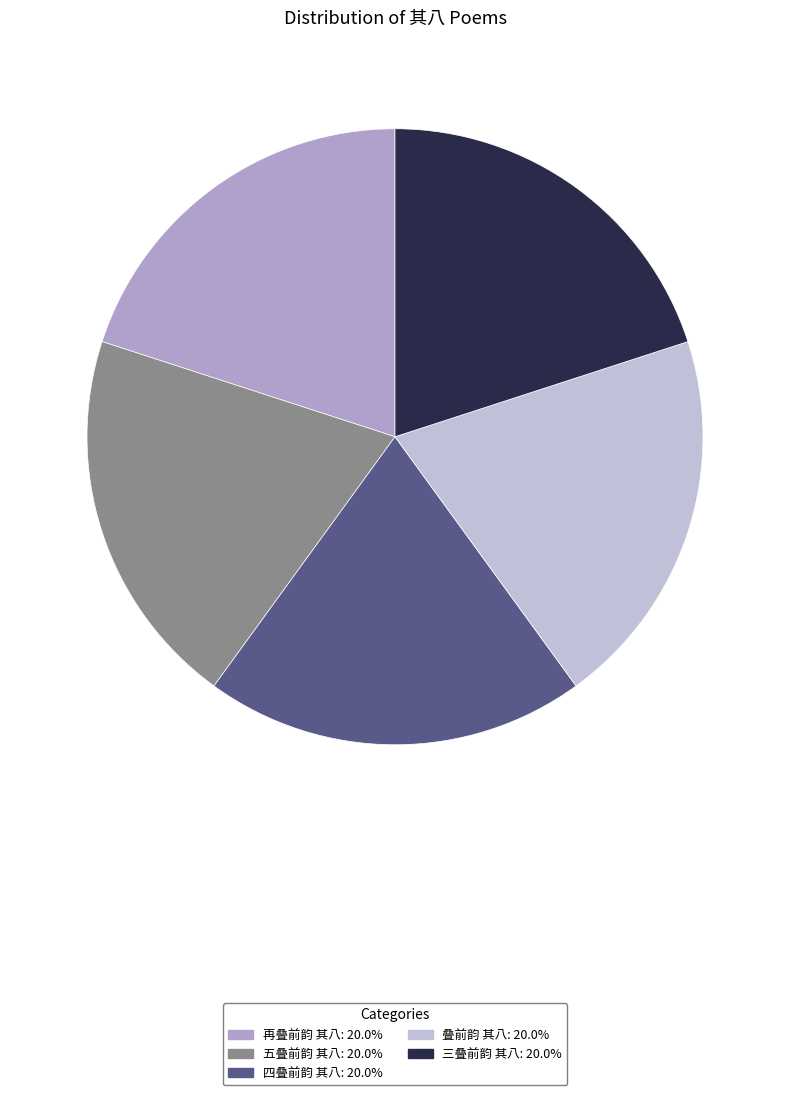

To the nearest percent, what portion does 叠前韵 其八 represent?

20%